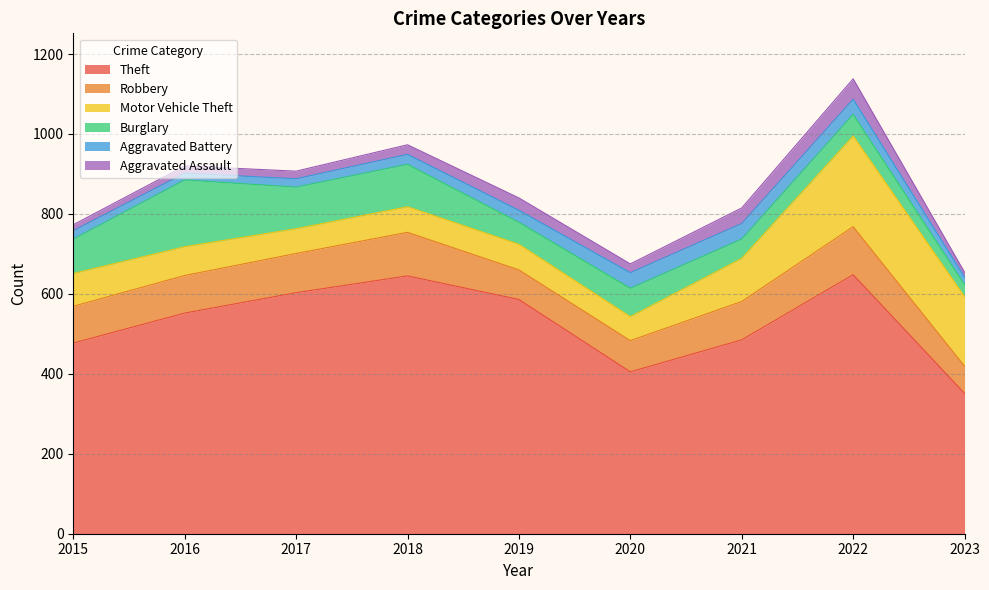

What is the smallest value displayed?

12